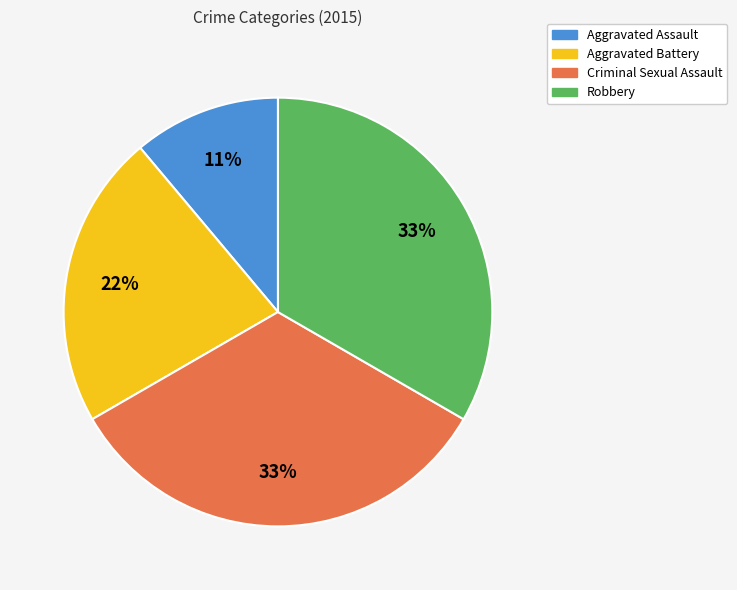

The Aggravated Assault slice represents 3% of the pie. True or false?

False